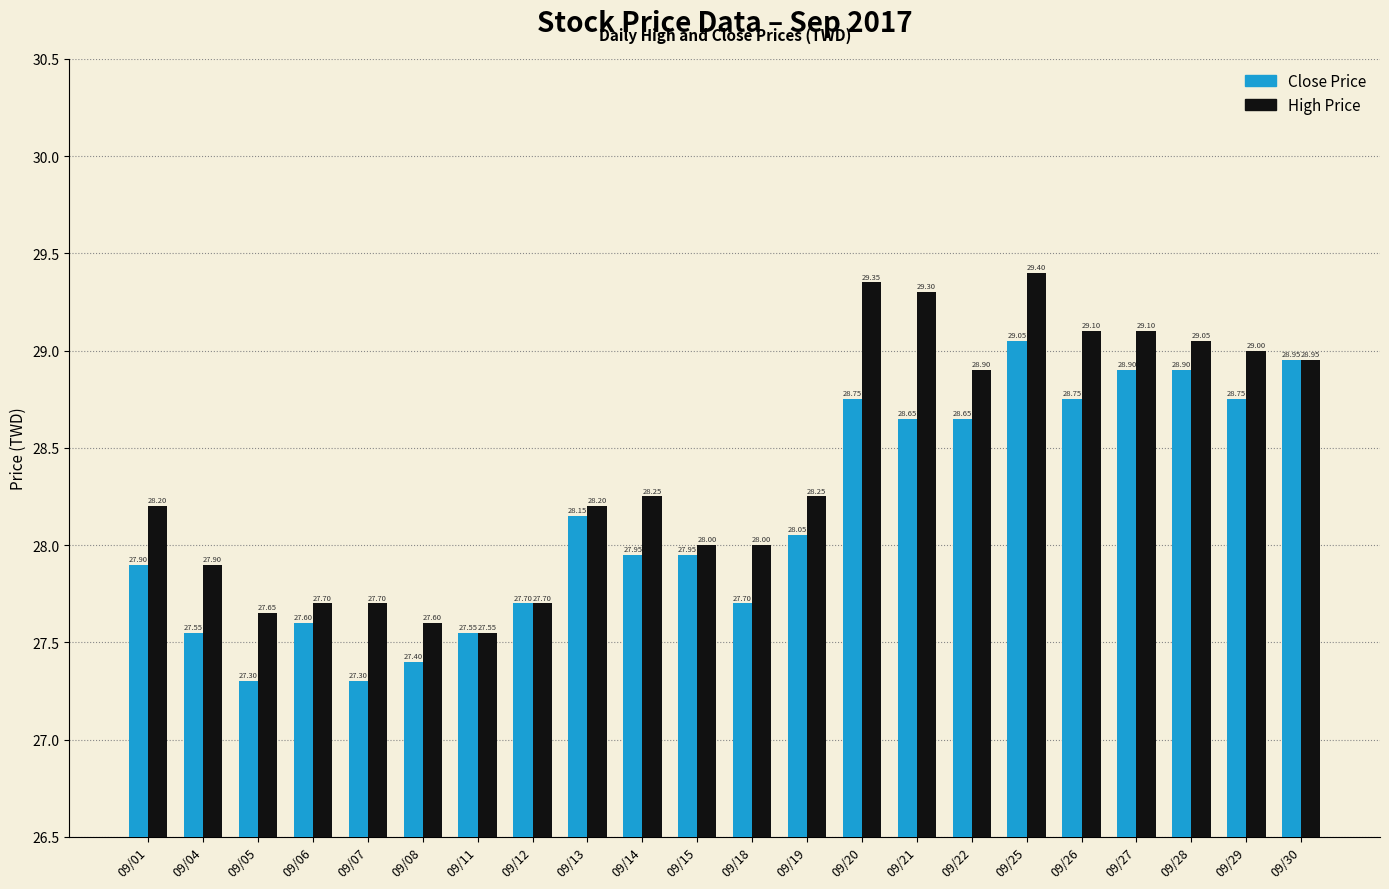

What is the average value of the High Price series?

28.4